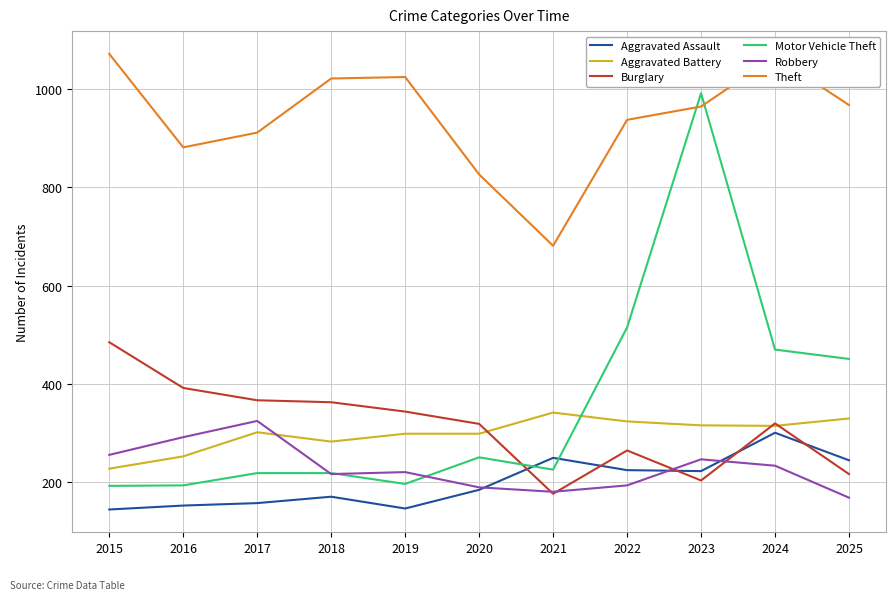

Which series changed the most between 2018 and 2023?

Motor Vehicle Theft